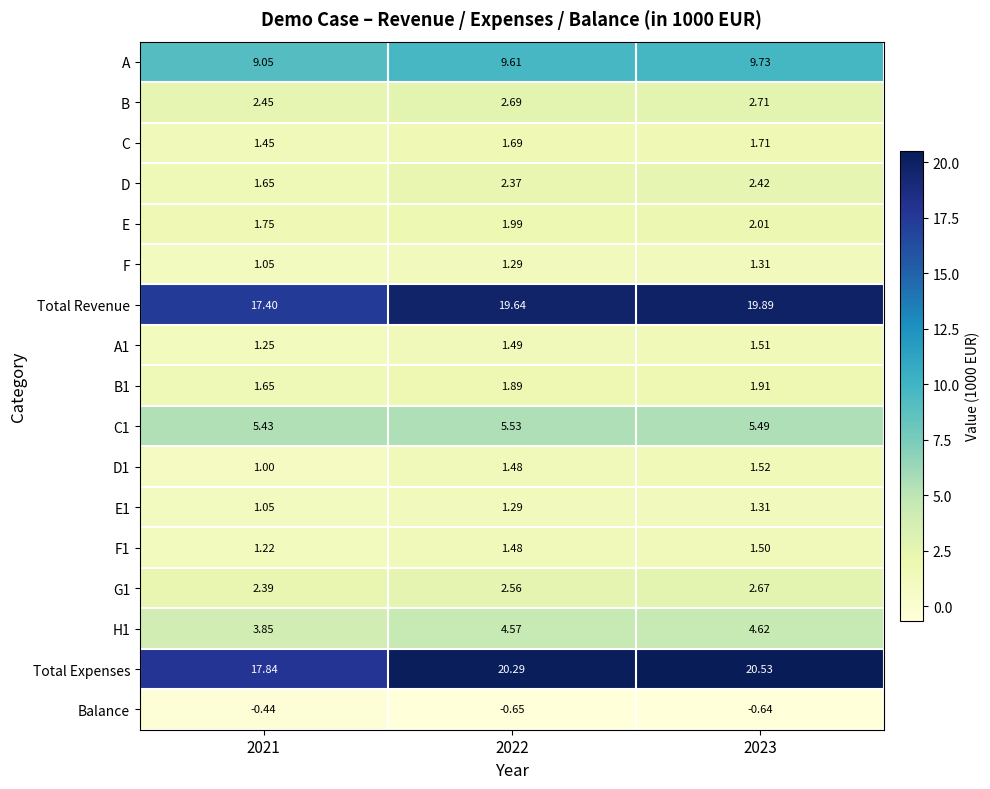

Which series has the widest spread of values?

Total Expenses